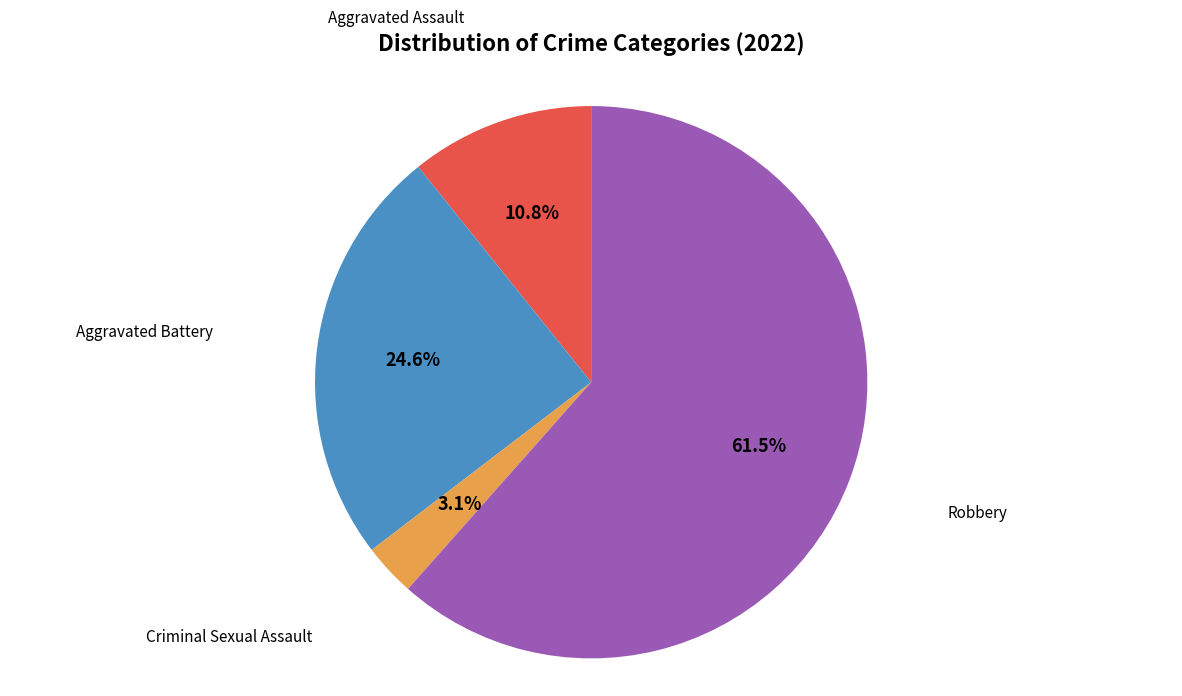

How many slices are in this pie chart?

4